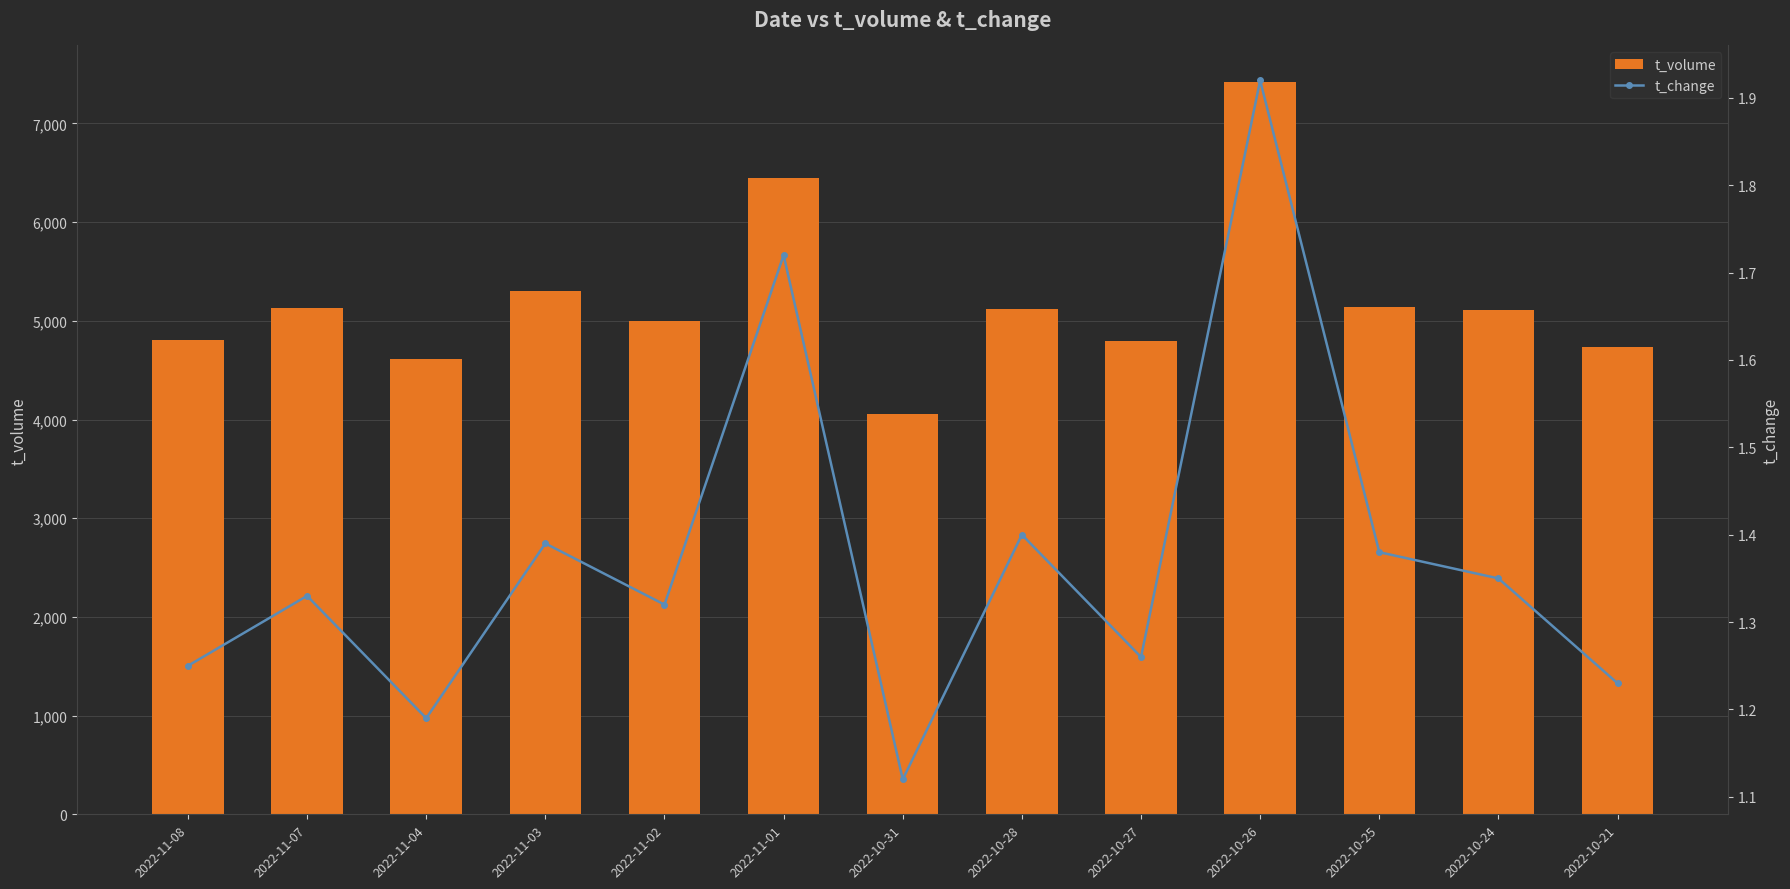

Rank the categories by t_change value from lowest to highest.

2022-10-31, 2022-11-04, 2022-10-21, 2022-11-08, 2022-10-27, 2022-11-02, 2022-11-07, 2022-10-24, 2022-10-25, 2022-11-03, 2022-10-28, 2022-11-01, 2022-10-26